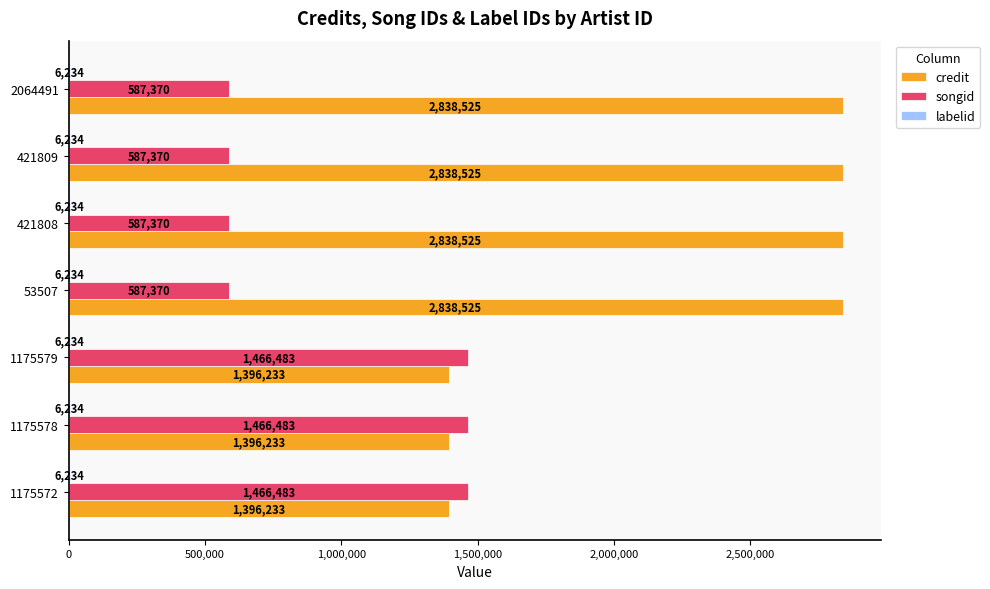

How many credit values are between 1396233 and 2838525?

7